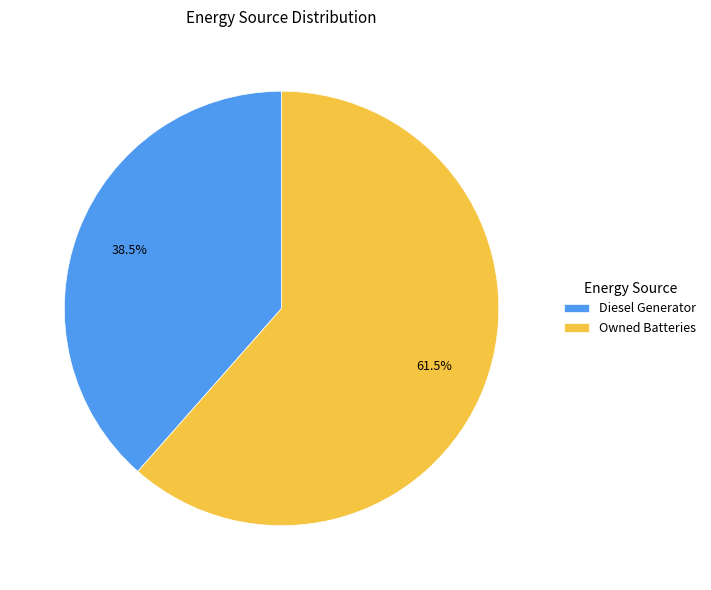

Count the number of slices in the pie.

2